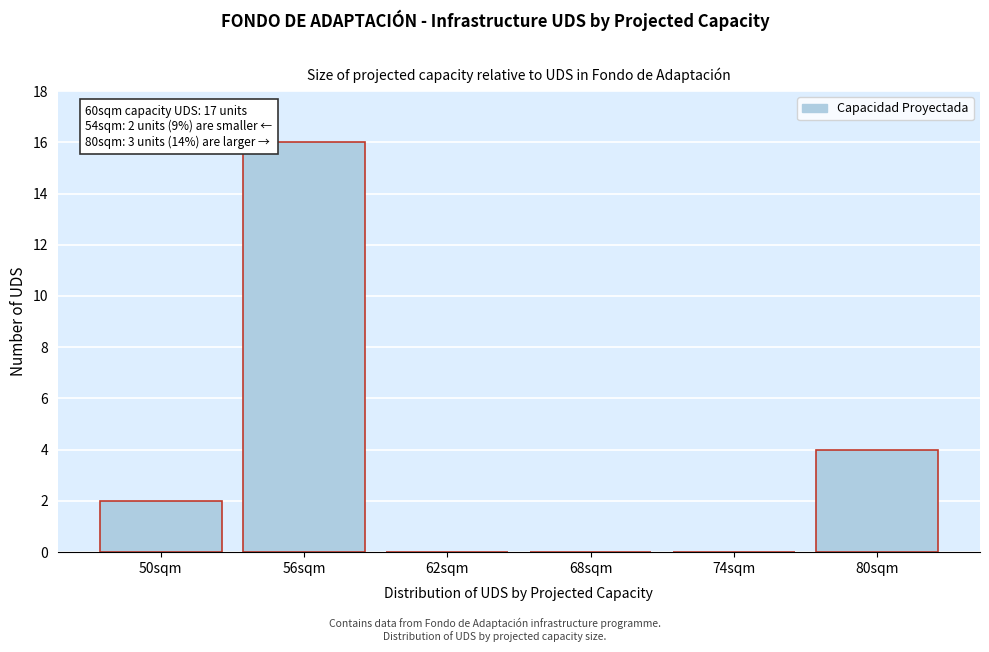

Reading left to right, list all the values displayed in this chart.

50sqm=2	56sqm=16	62sqm=0	68sqm=0	74sqm=0	80sqm=4